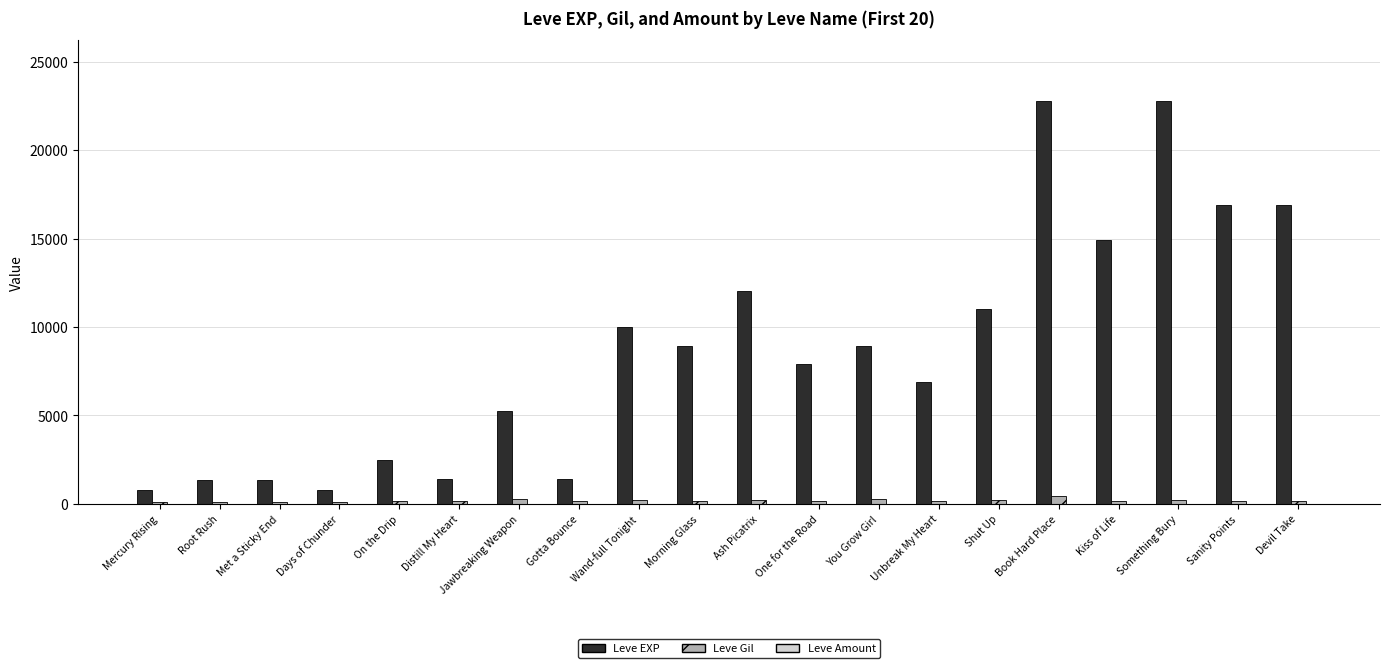

What is the maximum value shown in the chart?

22790